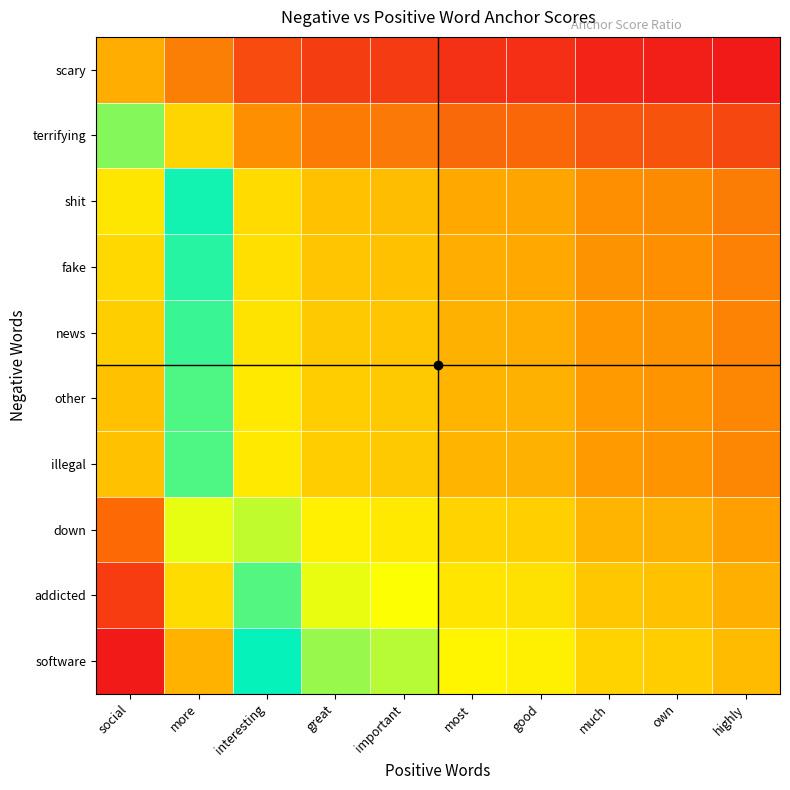

Between interesting and own, which series saw the biggest shift?

software